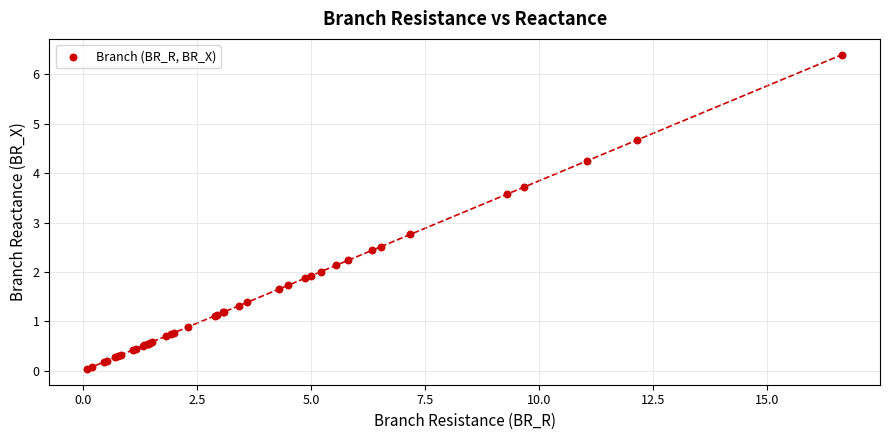

What Y value in the scatter plot is closest to 3?

2.8